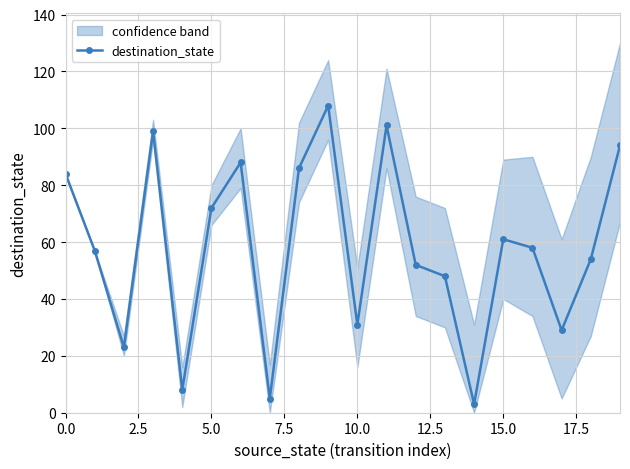

True or false: destination_state has a value of 31 at 10.0.

True